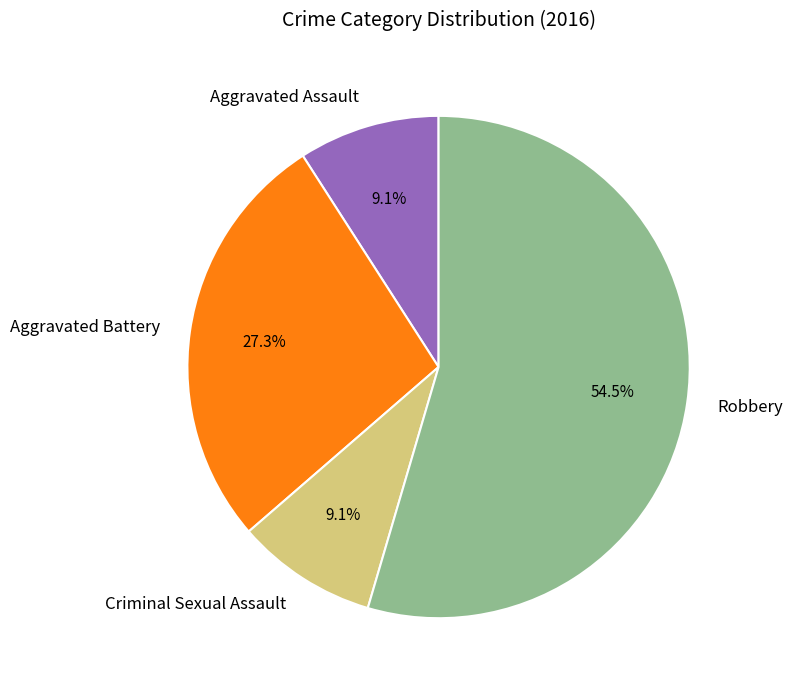

True or false: Aggravated Battery accounts for 35% of the total.

False